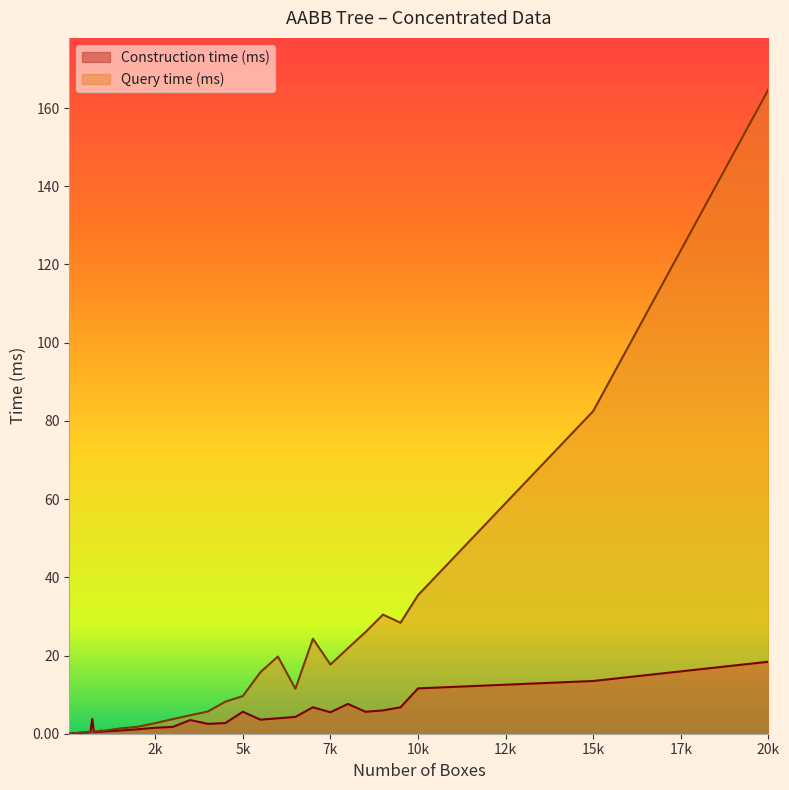

True or false: Construction time (ms) has more than 0 interior local peaks.

True